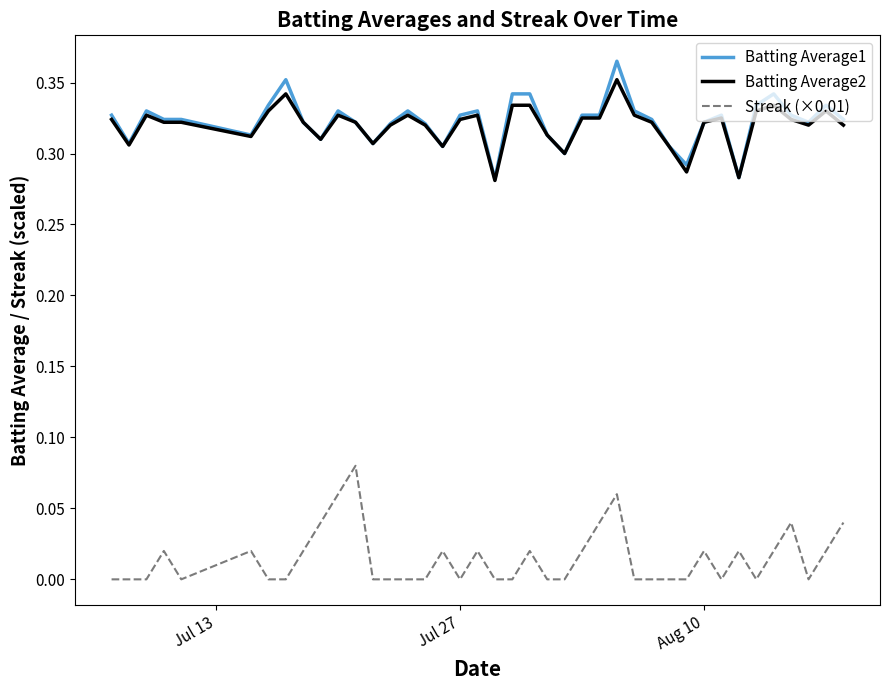

True or false: Batting Average1 and Streak (×0.01) intersect in this chart.

False